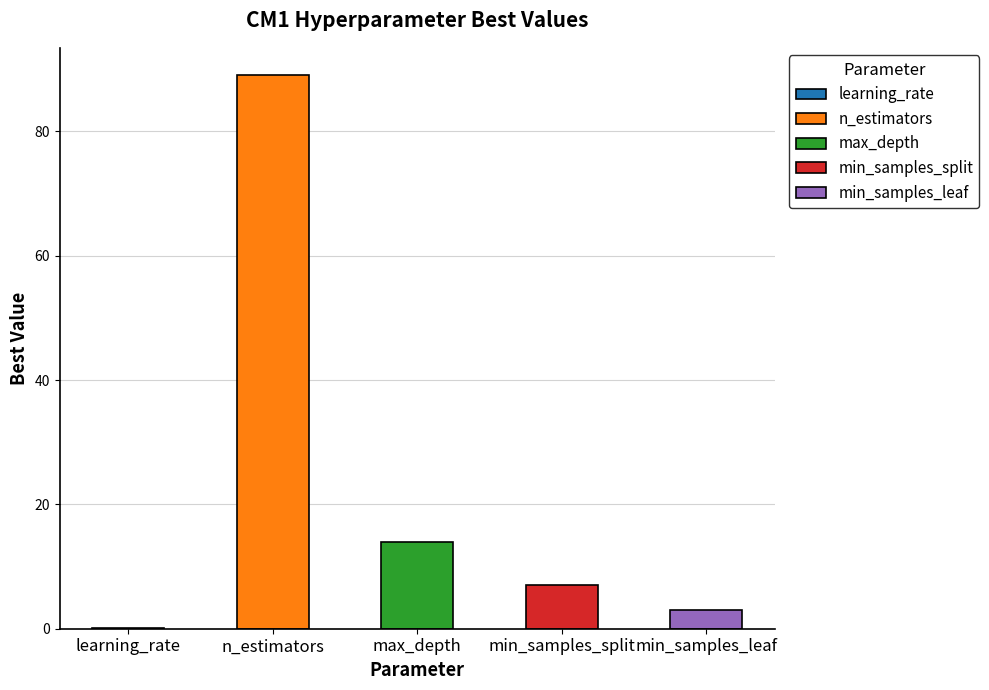

Between min_samples_split and learning_rate, which is larger?

min_samples_split